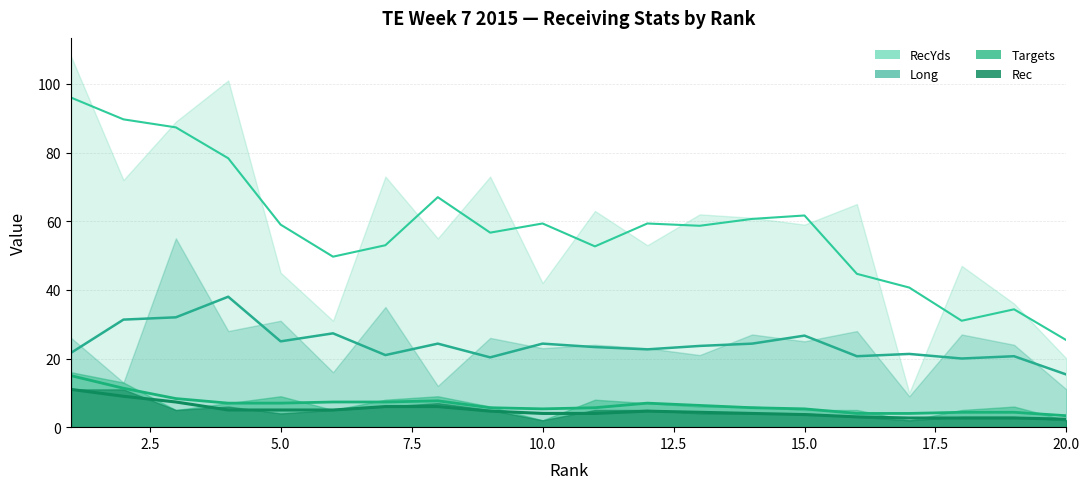

Does the chart display data point markers on the line(s)?

No